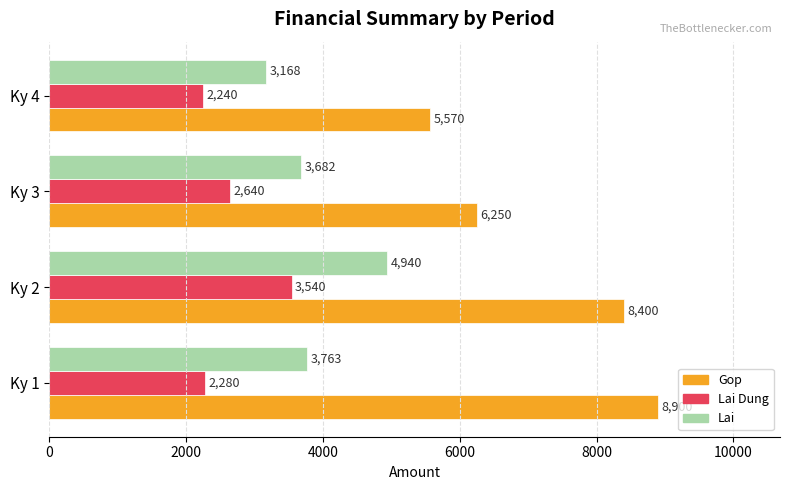

The Gop series shows 5570 at Ky 4. True or false?

True